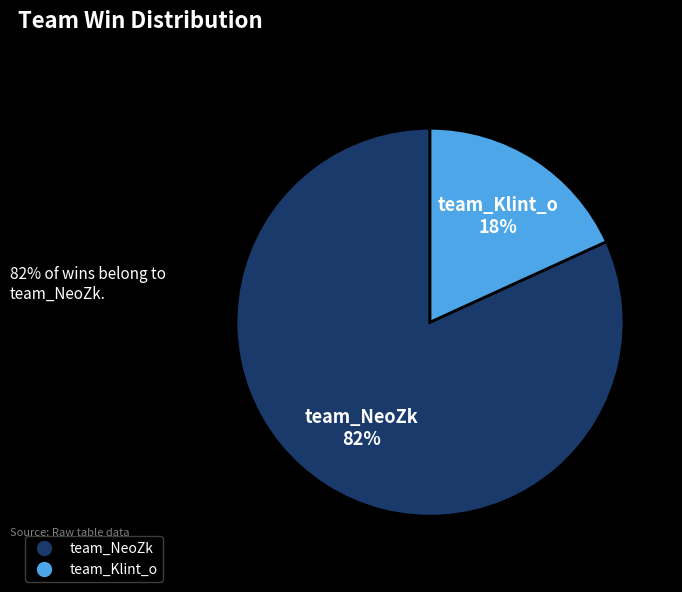

How many slices are in this pie chart?

2